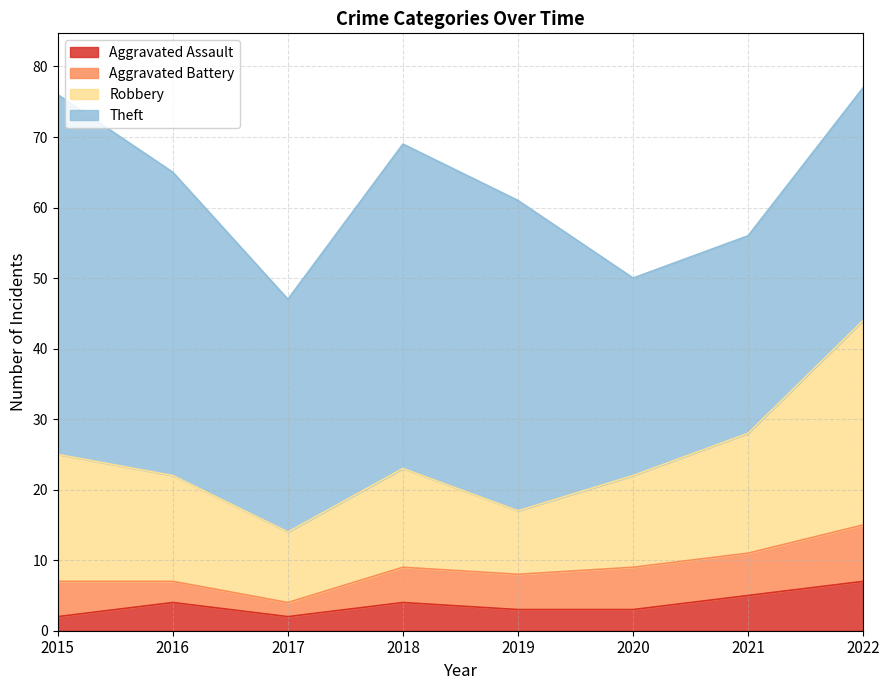

Count the number of data series in this chart.

4